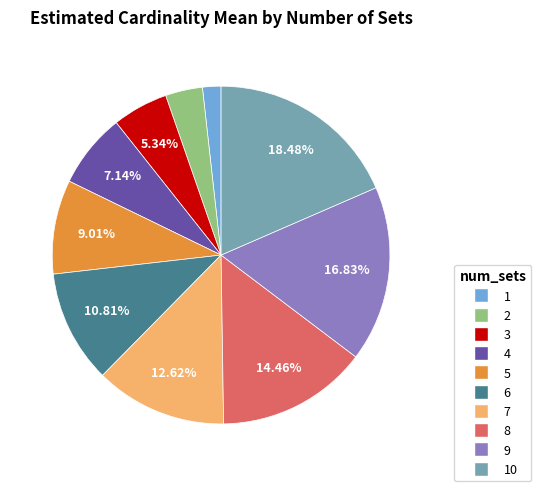

Is there a majority slice in this chart?

No